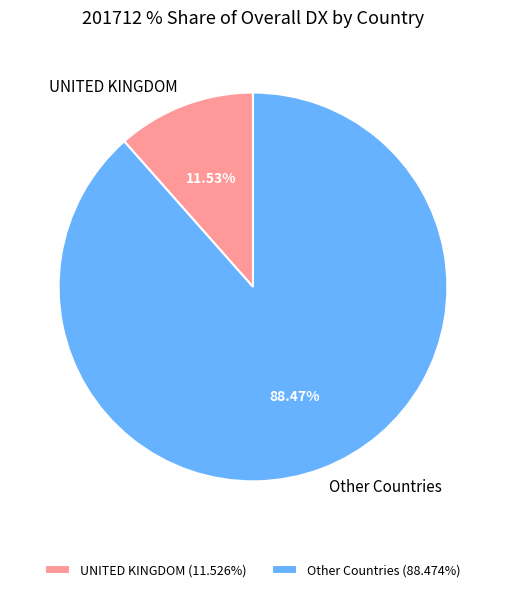

Is it true that UNITED KINGDOM is 91% of the pie?

False